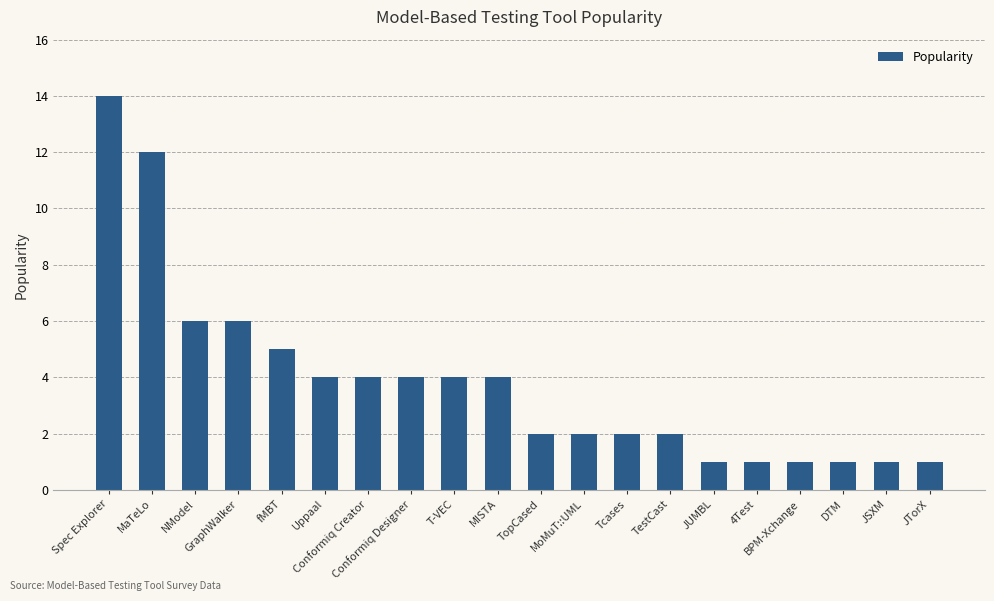

Does the chart contain any negative values?

No